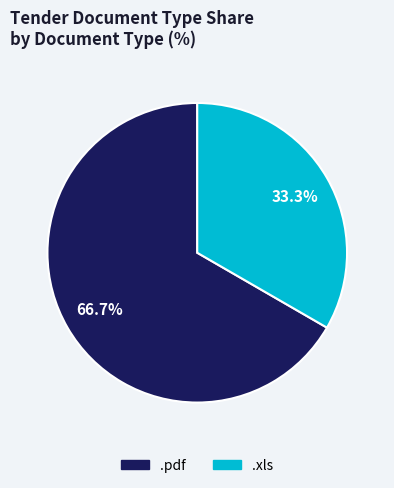

Which category has the smallest portion of the pie?

.xls